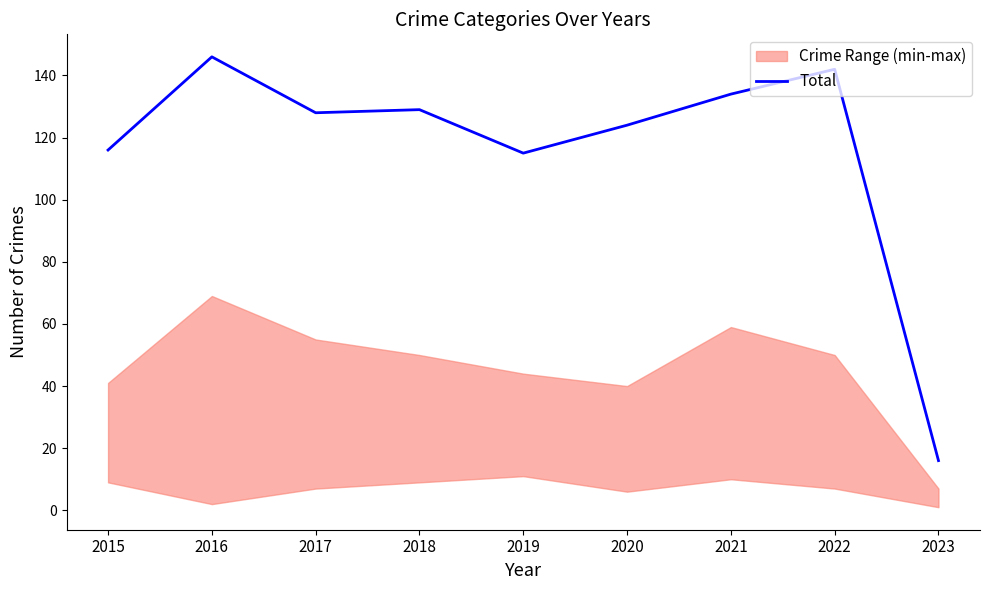

How many points are lower than both their immediate neighbors (excluding endpoints)?

2